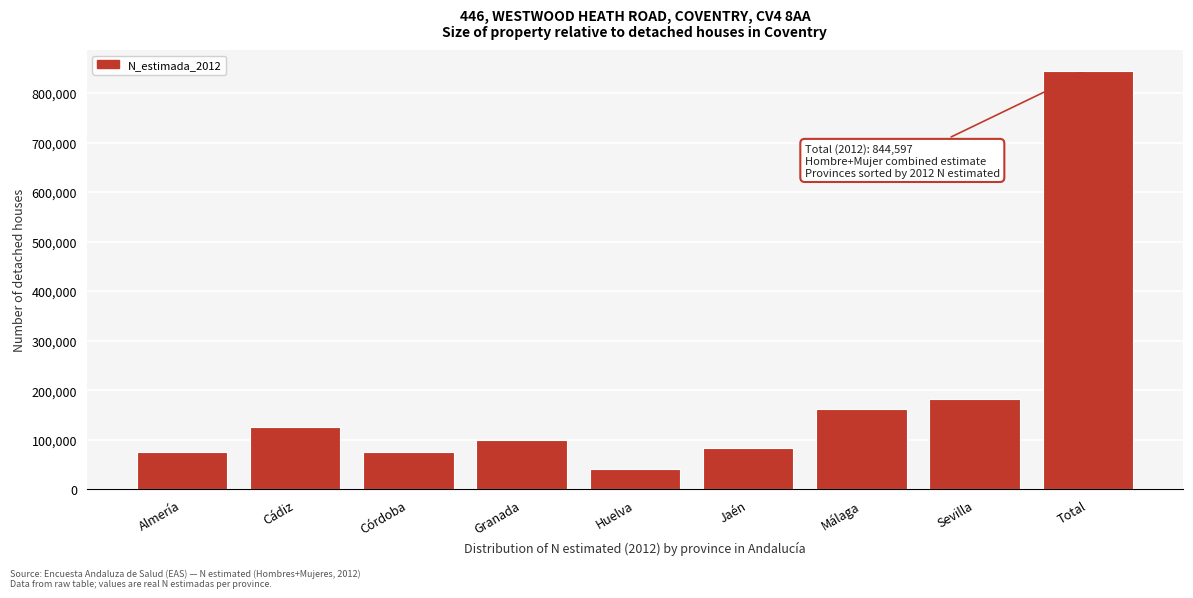

What is the change in value from Sevilla to Total?

+661853